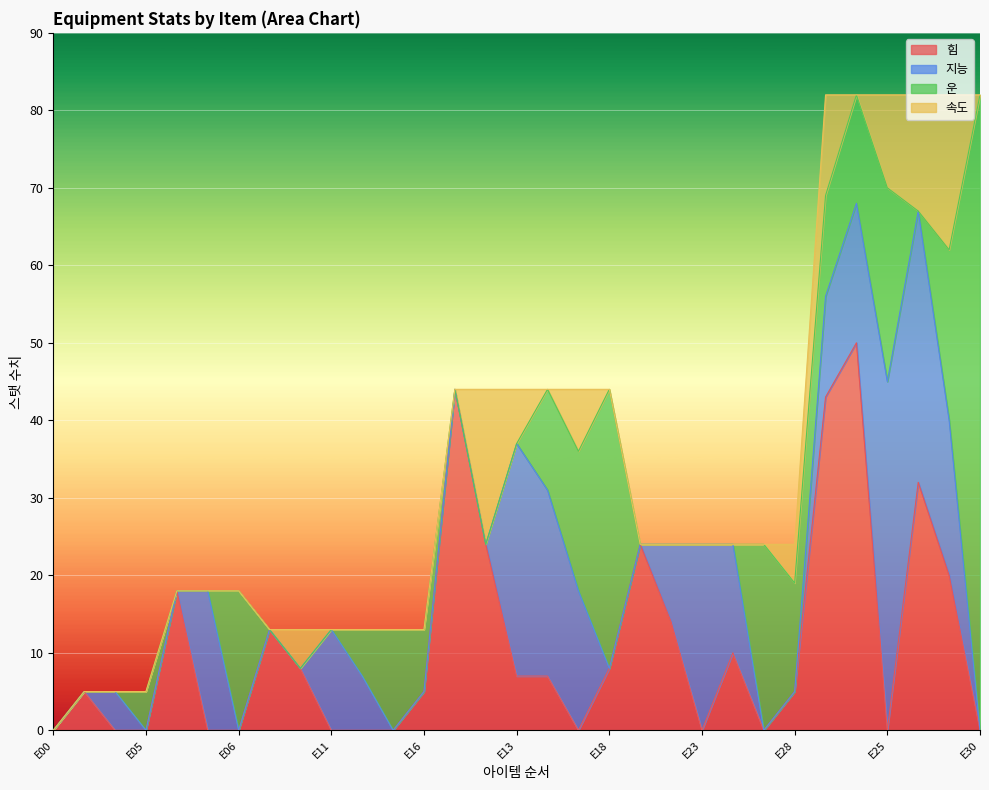

What is the spread (max minus min) of values at E14?

24